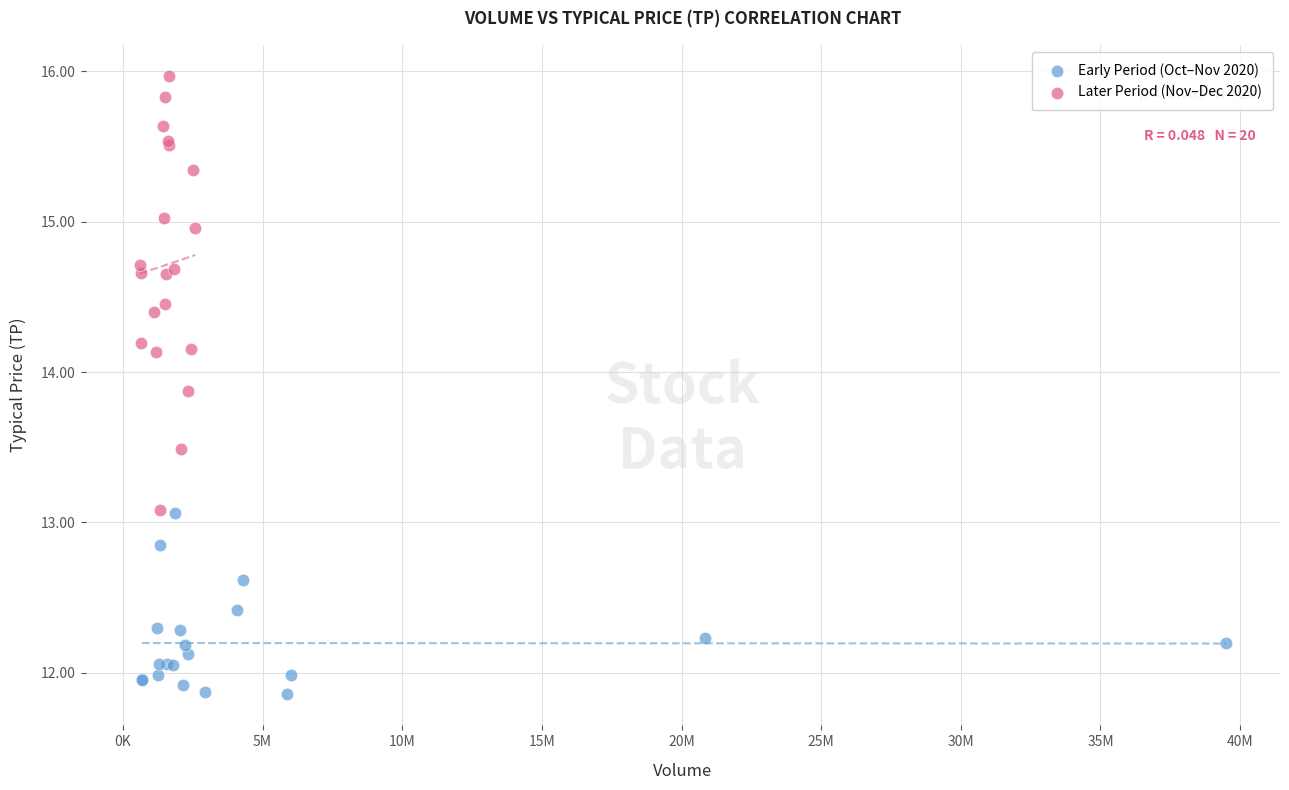

Which series contains the highest Y value?

Later Period (Nov–Dec 2020)